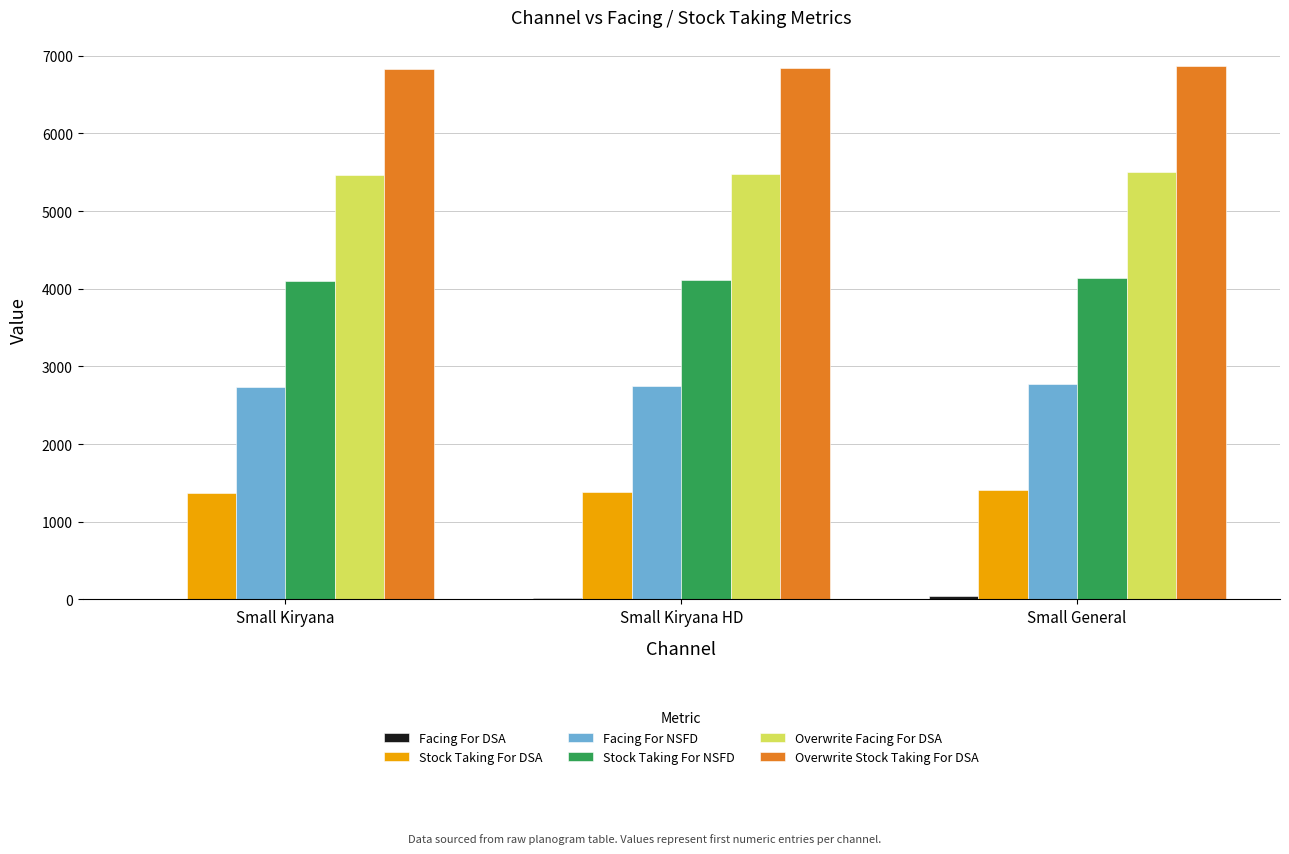

Which series has the largest total across all categories?

Overwrite Stock Taking For DSA